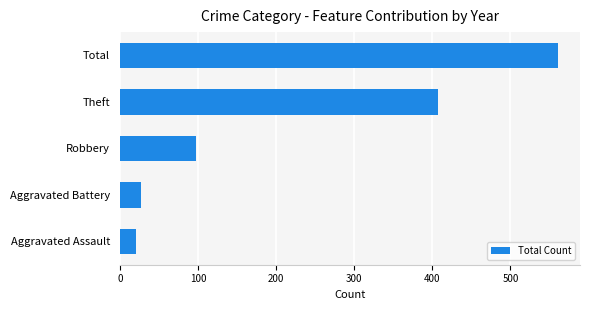

How many data points does each series have?

5